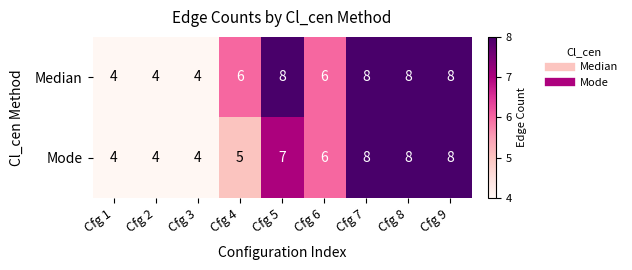

Is it true that Median equals 8 at Cfg 9?

True